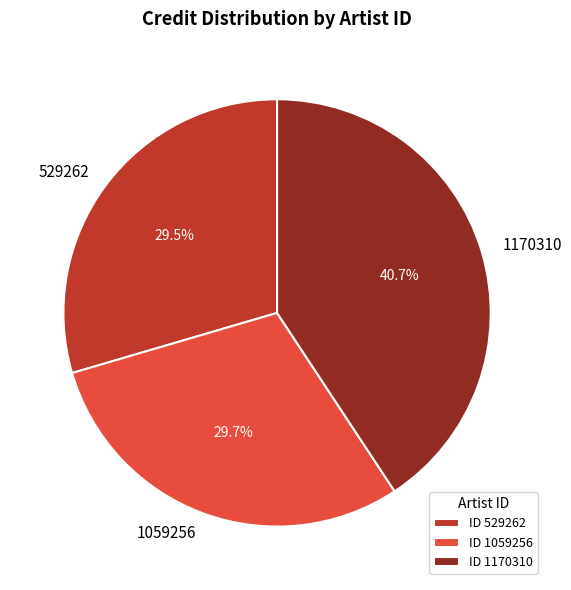

What portion of the pie excludes 1059256?

70.3%